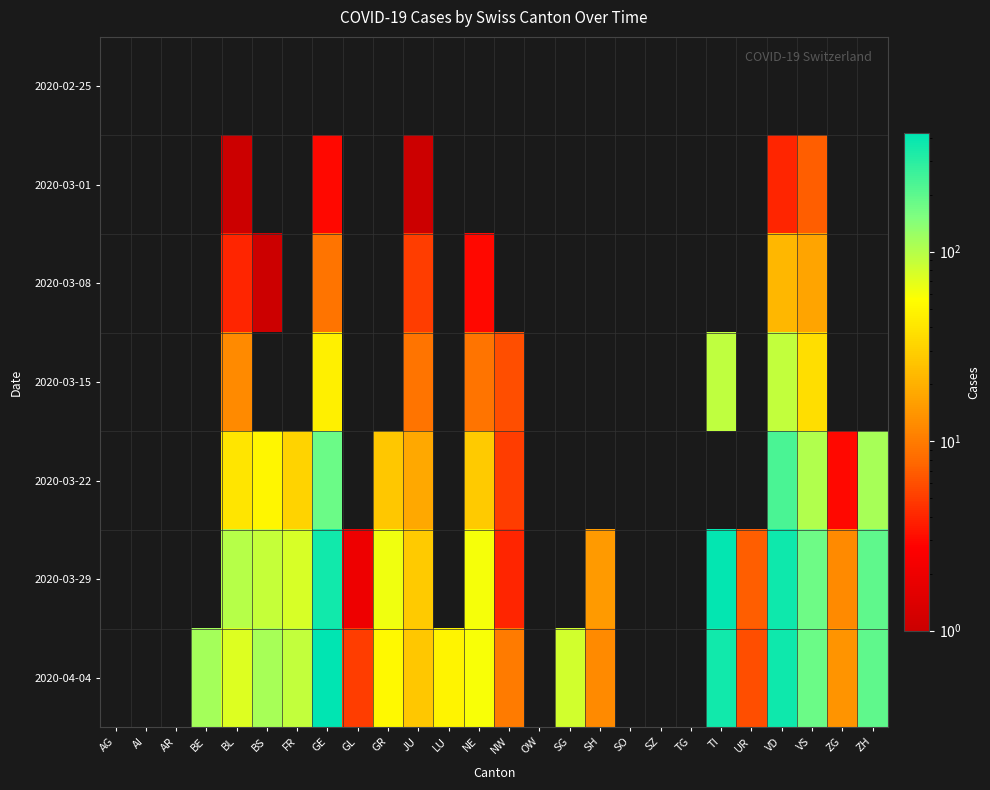

What value does the 2020-04-04 series have at BS?

112.0